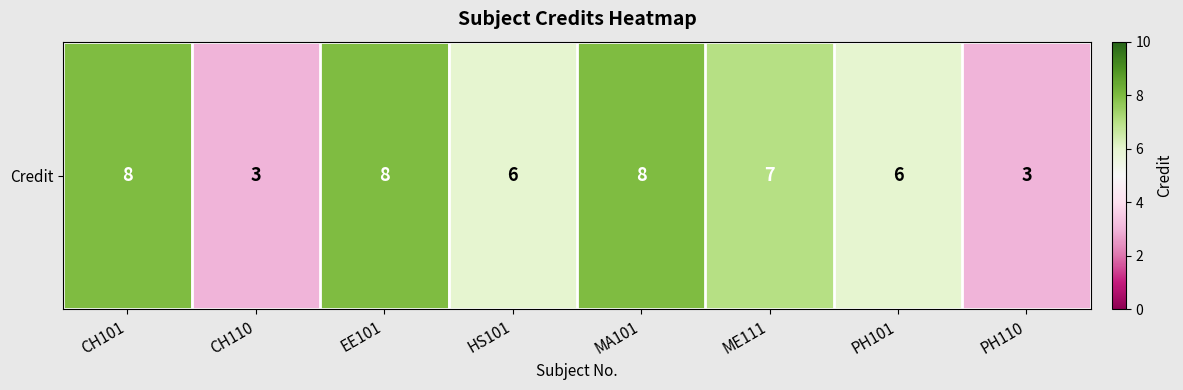

Reading left to right, transcribe all the data shown in this chart.

8	3	8	6	8	7	6	3